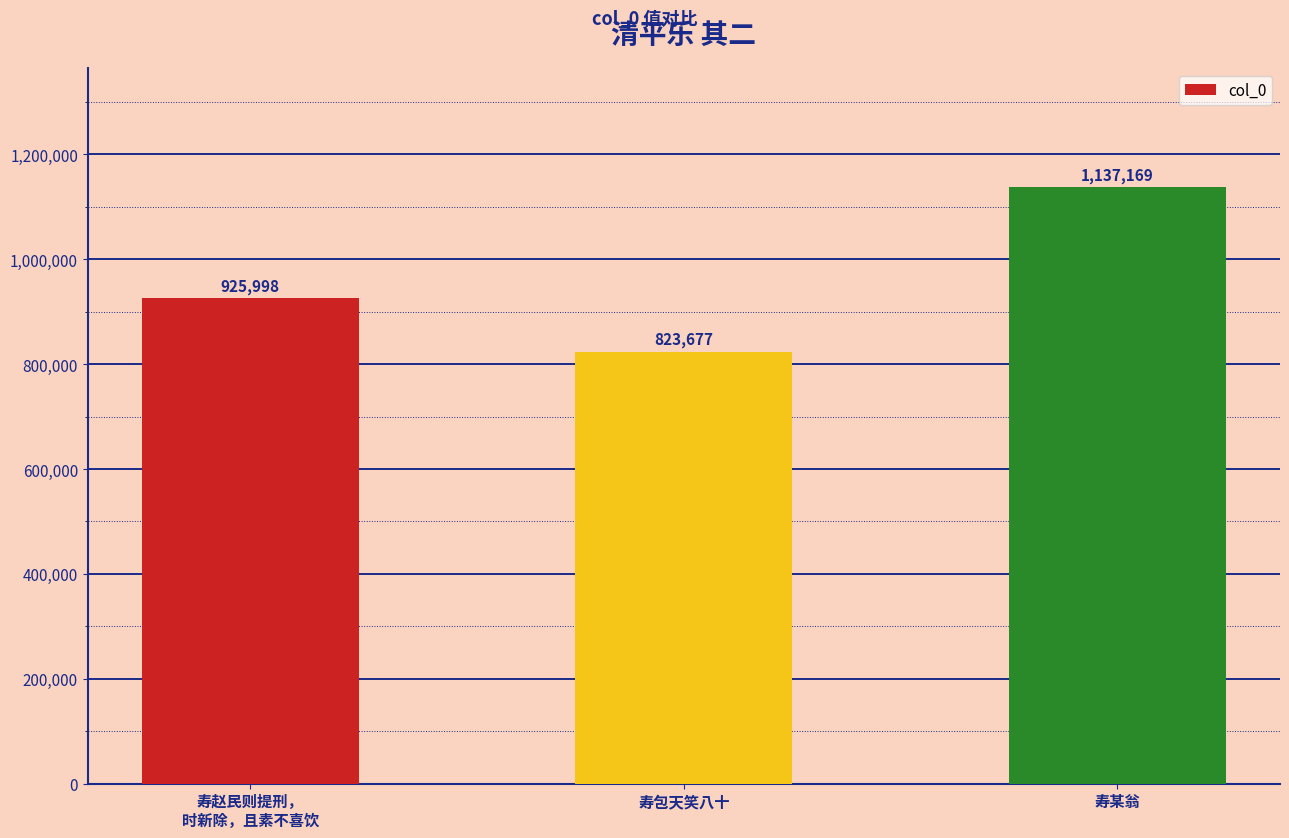

What is the sum of the values at 寿某翁 and 寿赵民则提刑，
时新除，且素不喜饮?

2063167